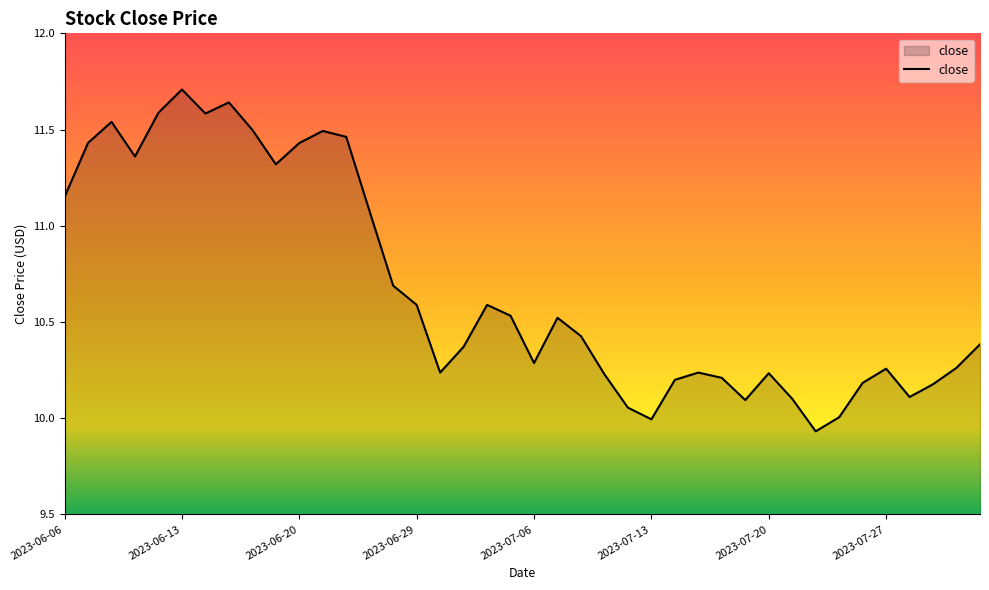

How many series are shown in this chart?

1